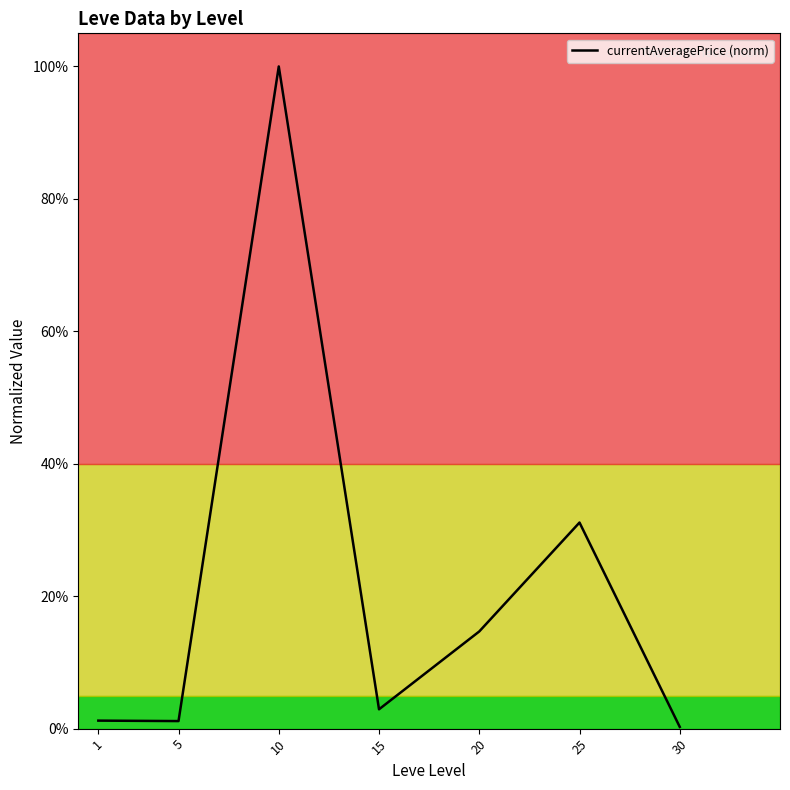

Is this an area chart (filled region under the line)?

No